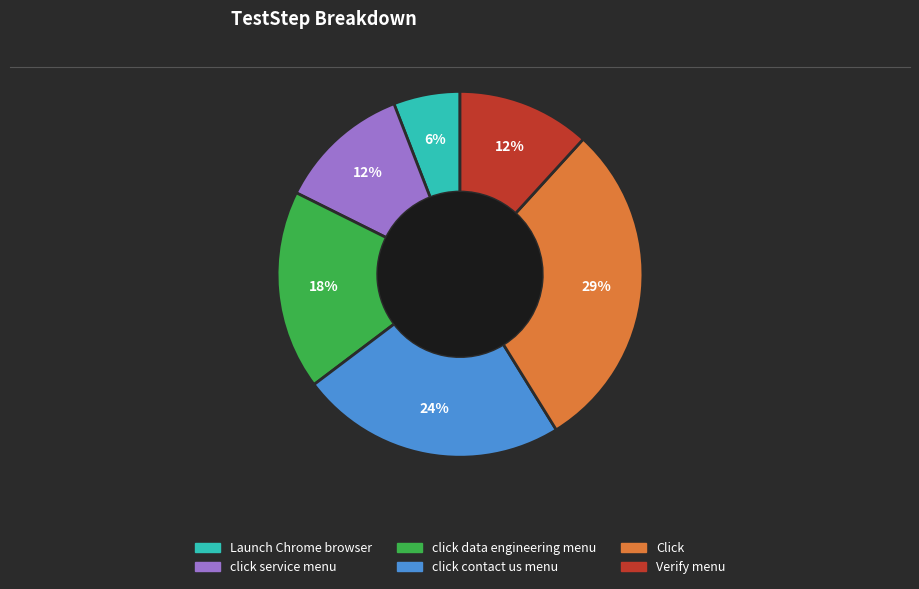

Is the sum of click data engineering menu and Launch Chrome browser greater than half?

No